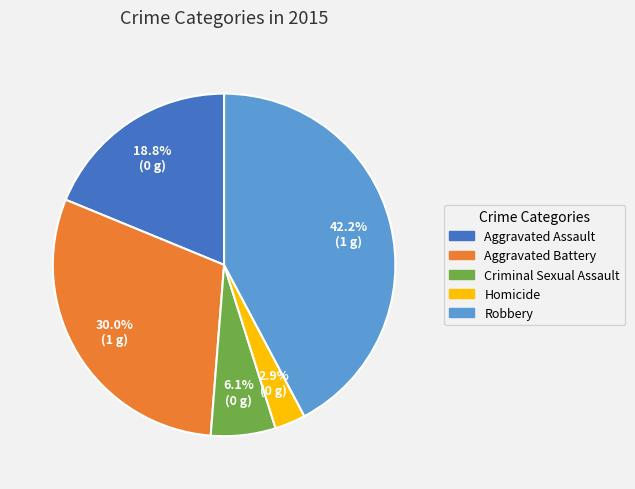

To the nearest percent, what percentage of the pie is Aggravated Assault?

19%